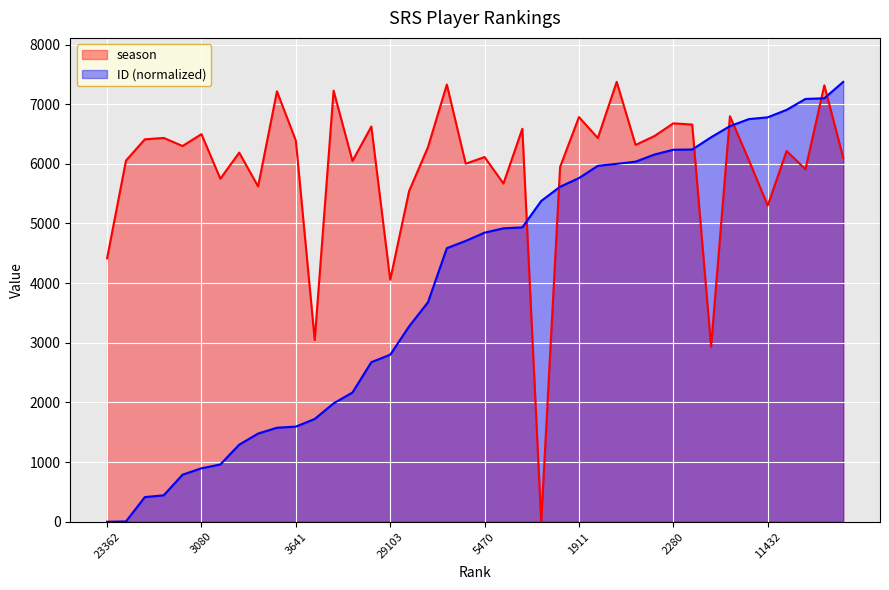

How many series are shown in this chart?

2